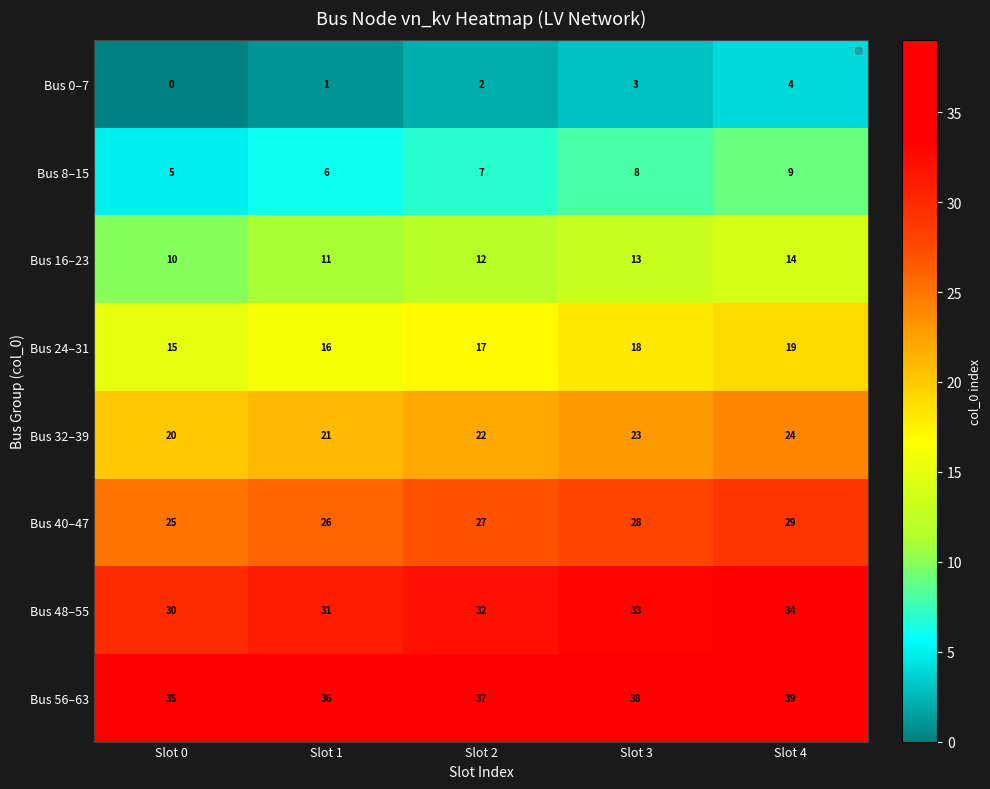

Which category has the highest value across all series?

Slot 4